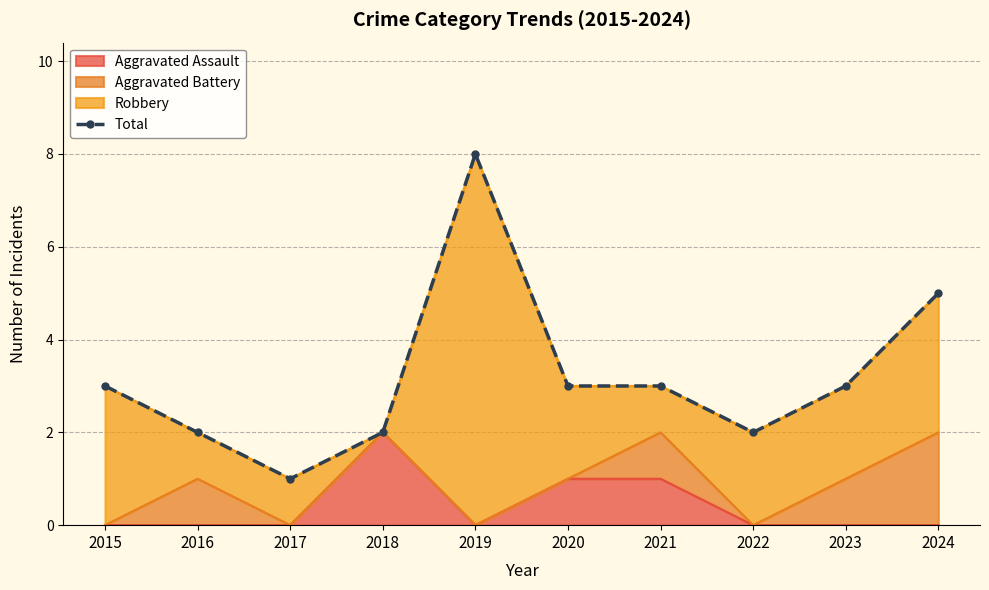

What value does the data have at 2022?

2